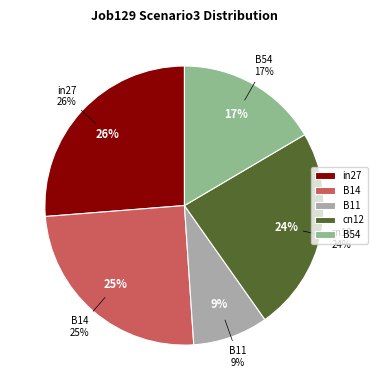

To the nearest percent, what percentage of the pie is cn12?

24%